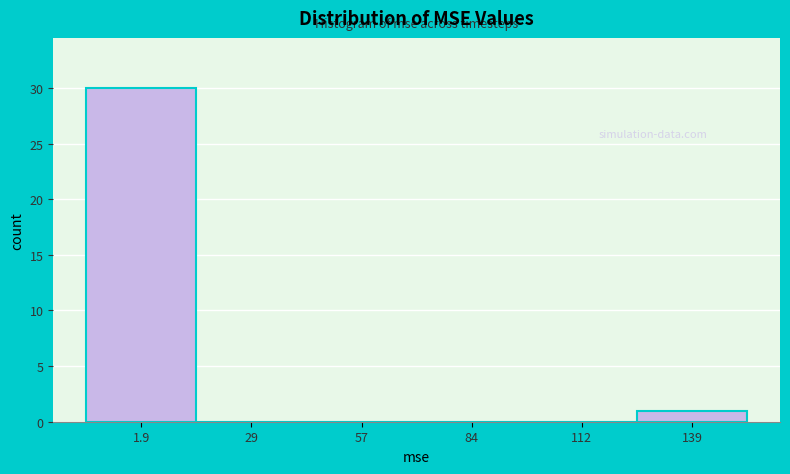

Reading left to right, extract all data points from this chart.

1.9=30	29=0	57=0	84=0	112=0	139=1